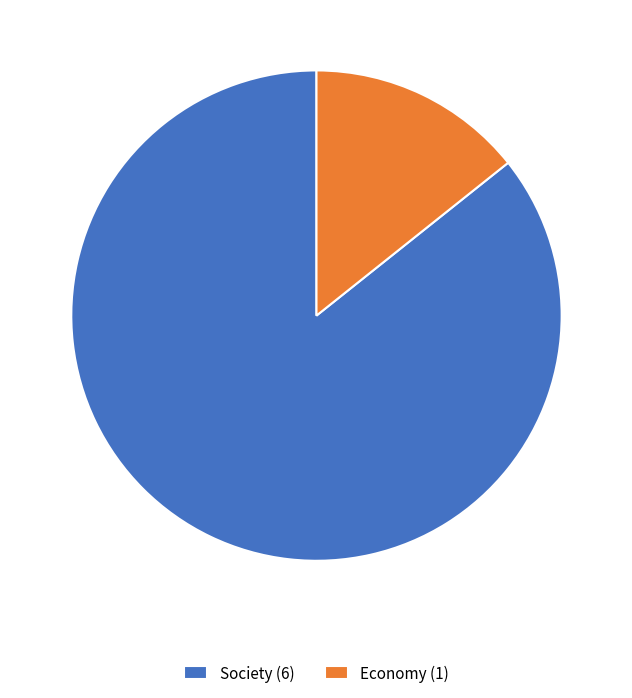

Which slice is the smallest?

Economy (1)